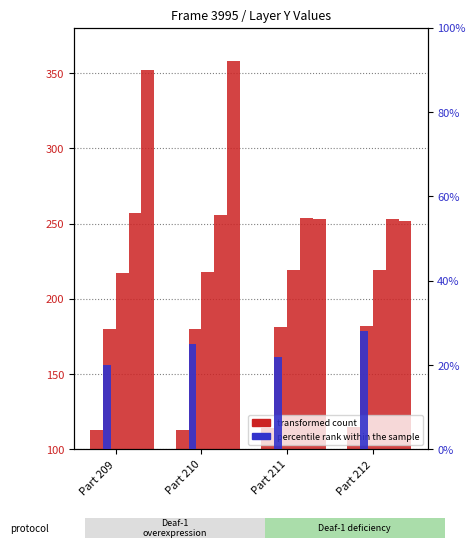

Where is the data nearest to the value 114?

Part 211